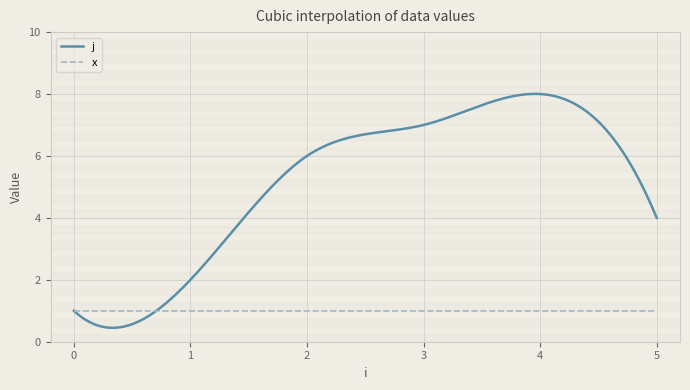

True or false: x and j cross at least once.

False